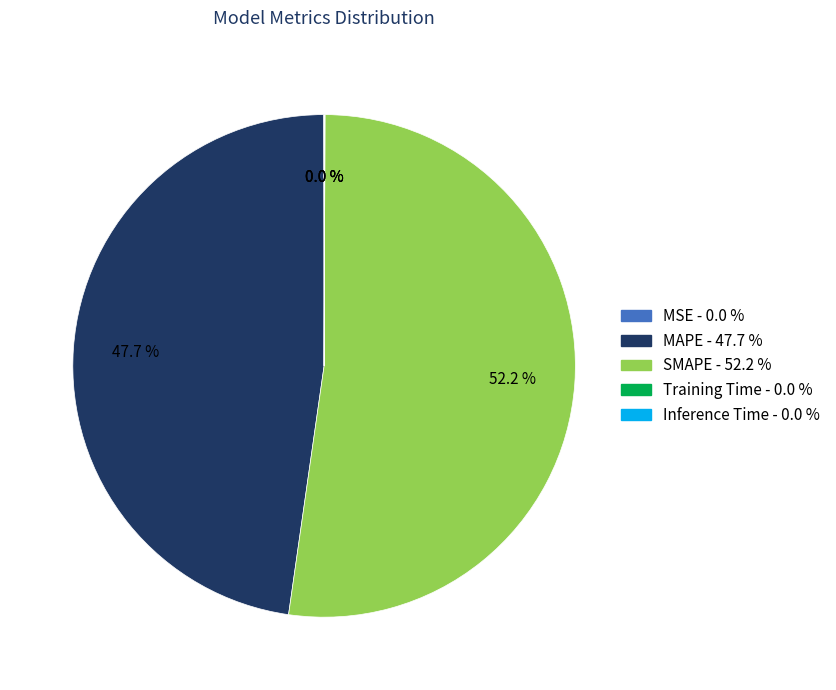

Does any single category account for the majority?

Yes